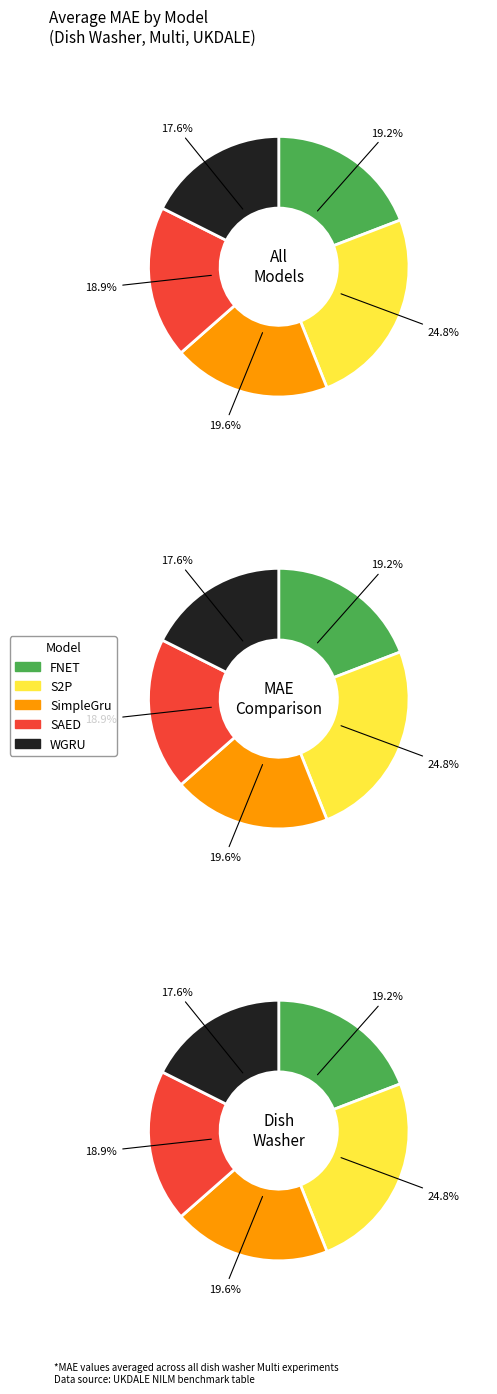

How many segments does this pie chart have?

5